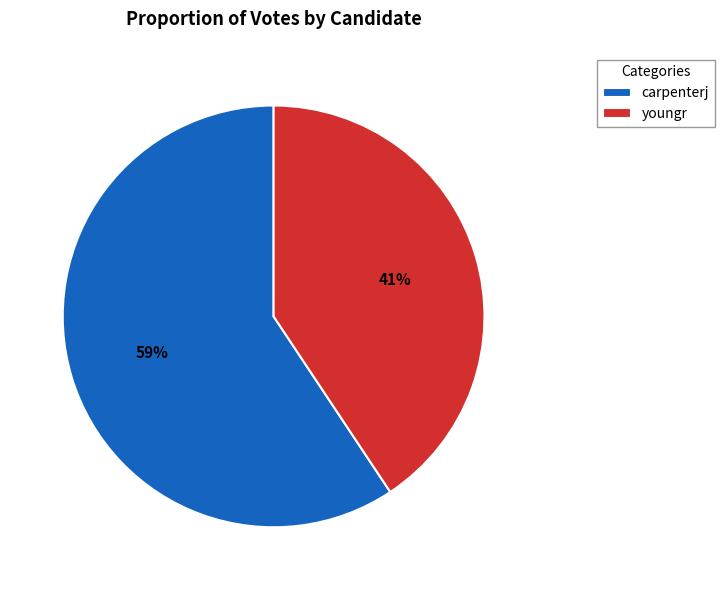

What is the smallest slice in the pie chart?

youngr